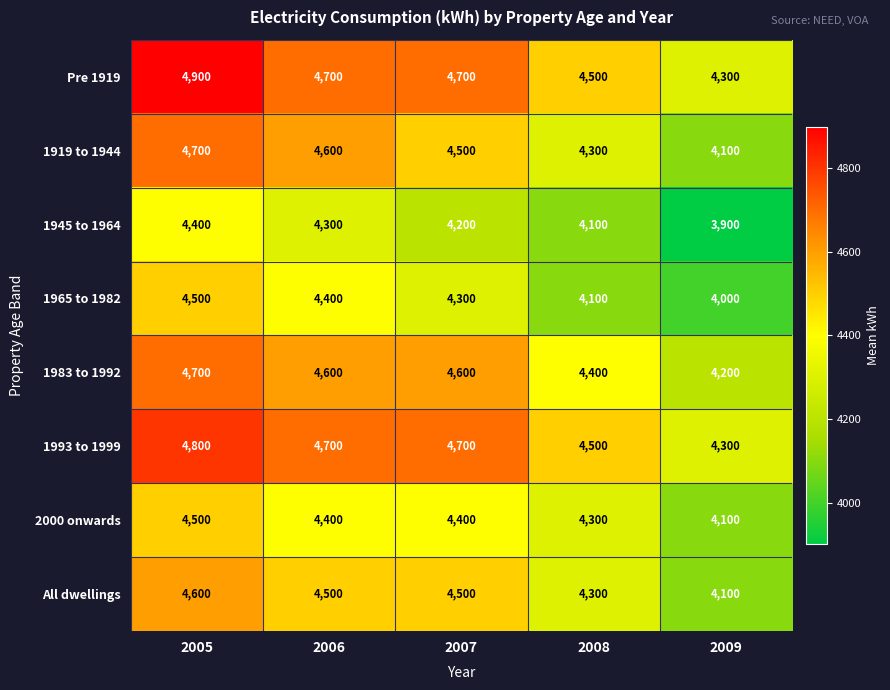

The value of All dwellings at 2007 is 4500. True or false?

True